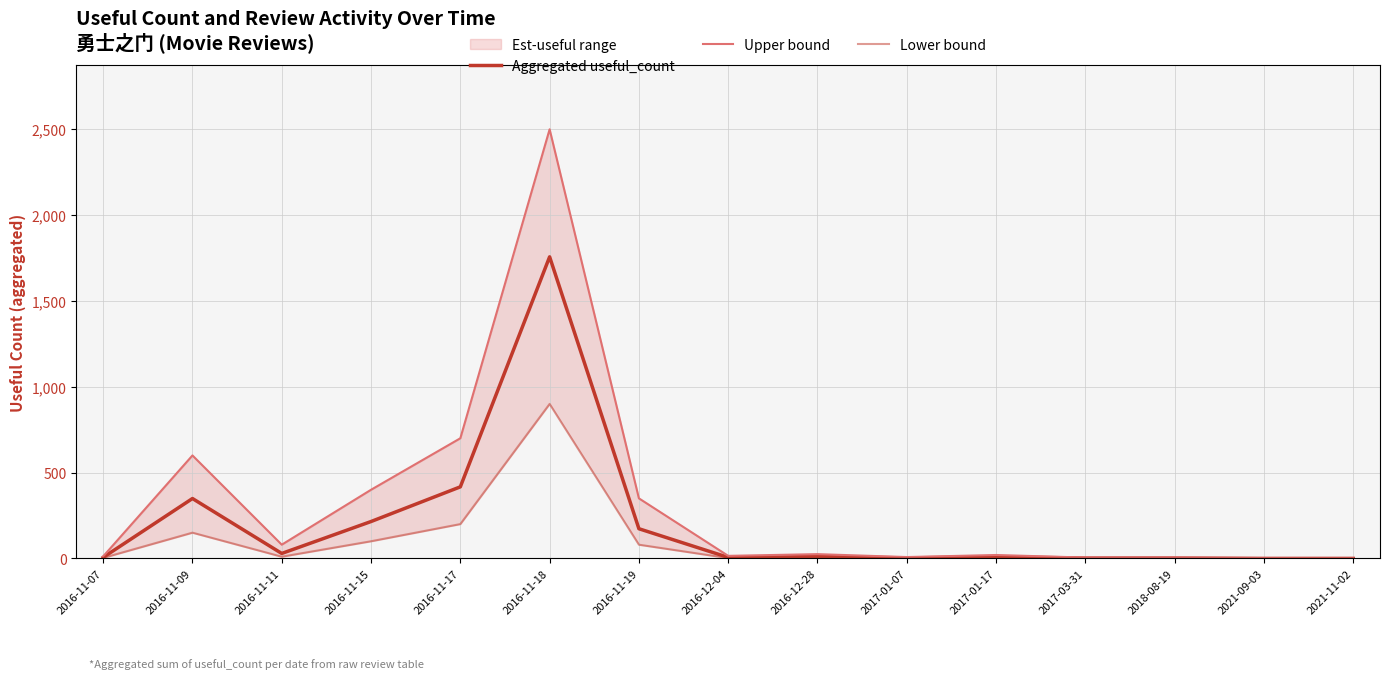

True or false: Aggregated useful_count and Lower bound intersect in this chart.

False